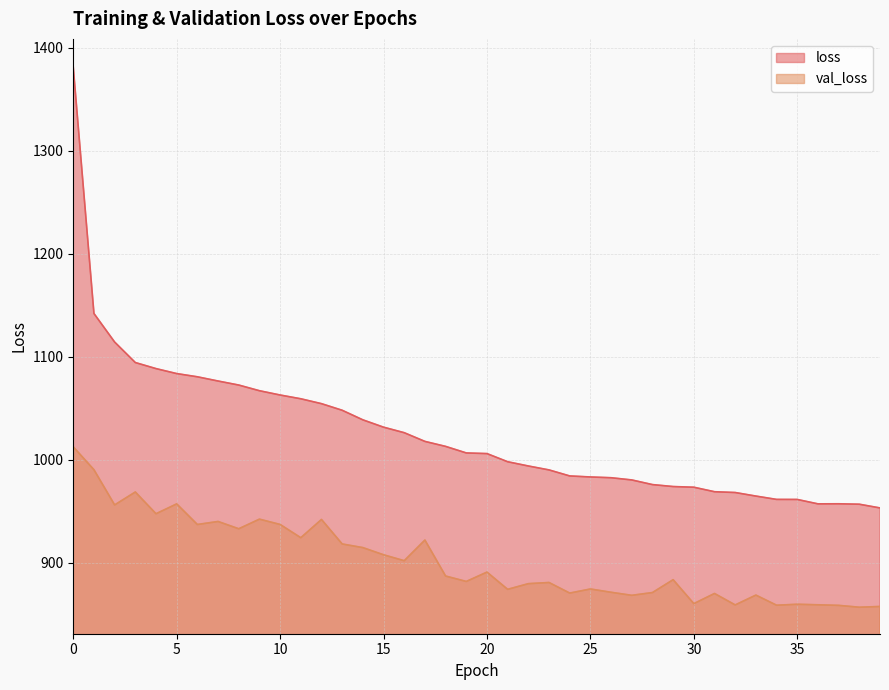

What is the total value across all series at 9?

2009.7